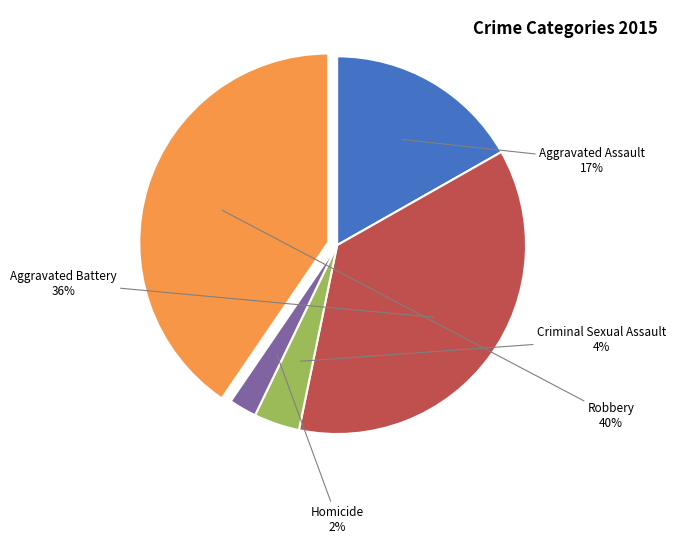

Which category has the biggest portion of the pie?

Robbery